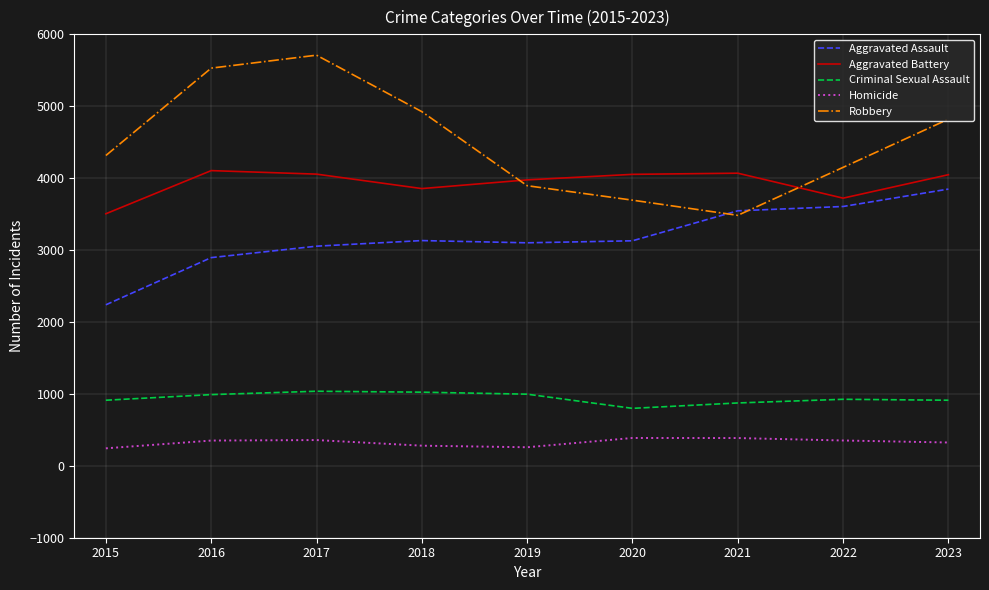

Count the number of data series in this chart.

5